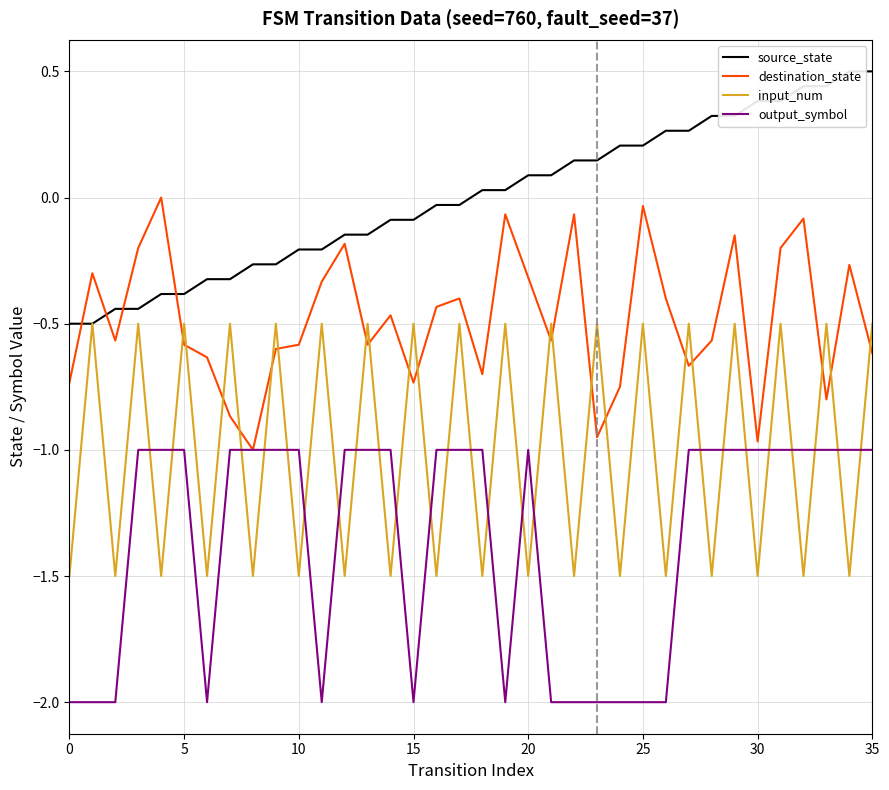

What is the total value across all series at 24?

-4.0